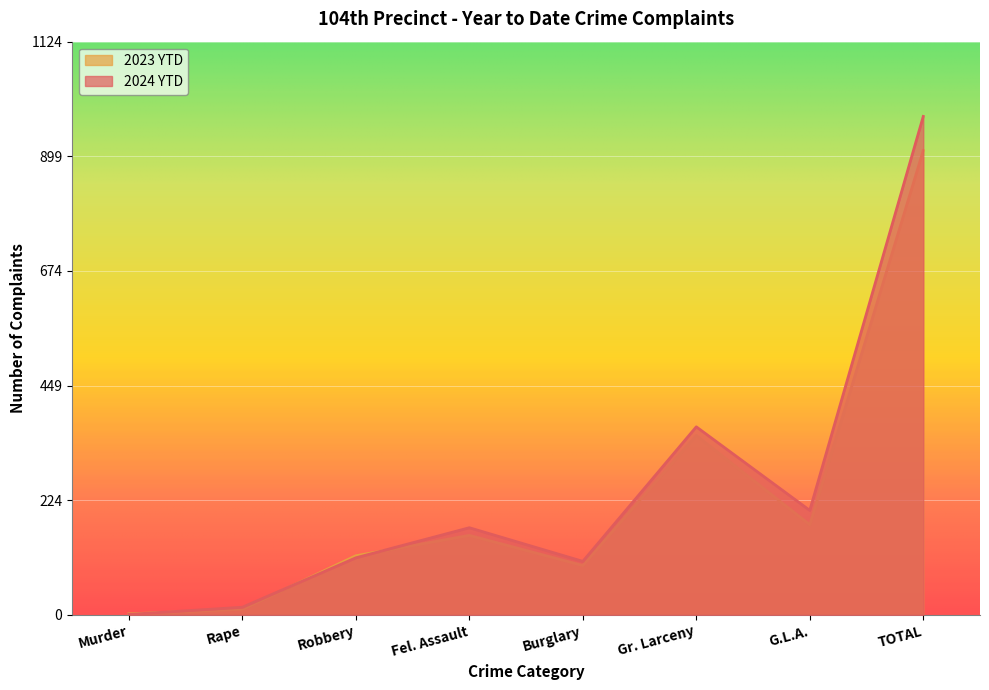

Which series changed the most between Rape and G.L.A.?

2024 YTD